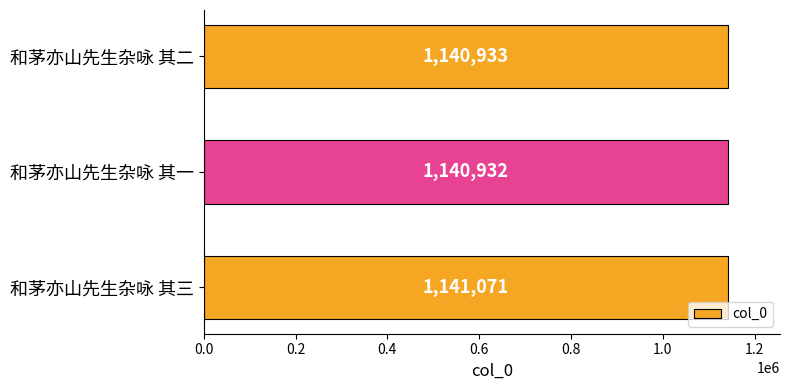

Count the number of categories in the chart.

3